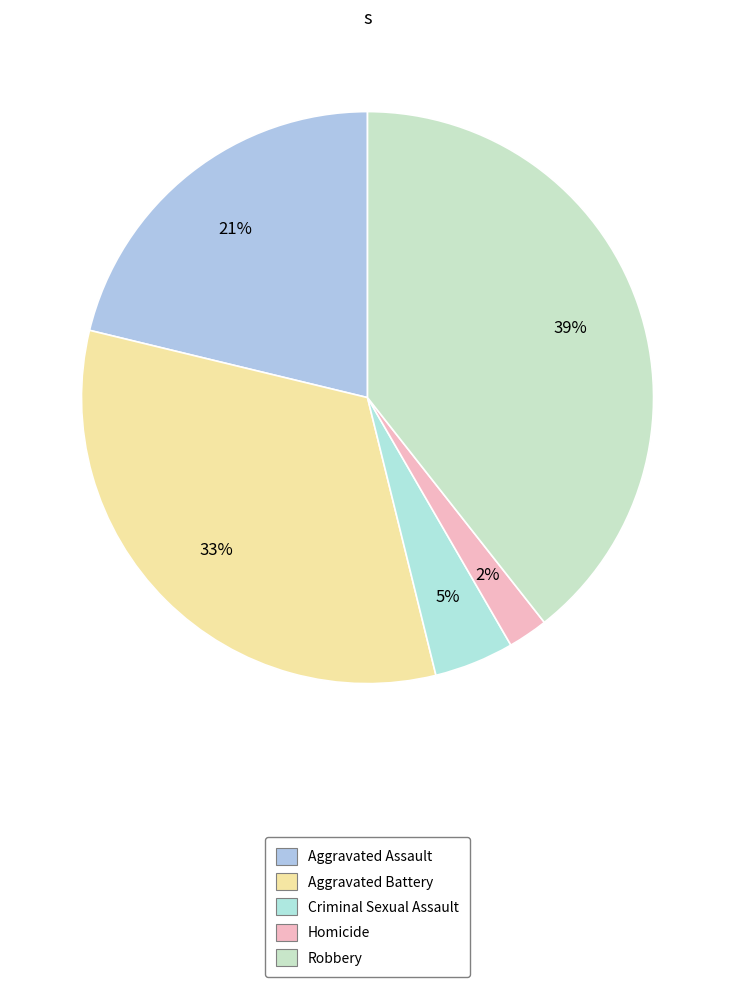

What is the smallest slice in the pie chart?

Homicide